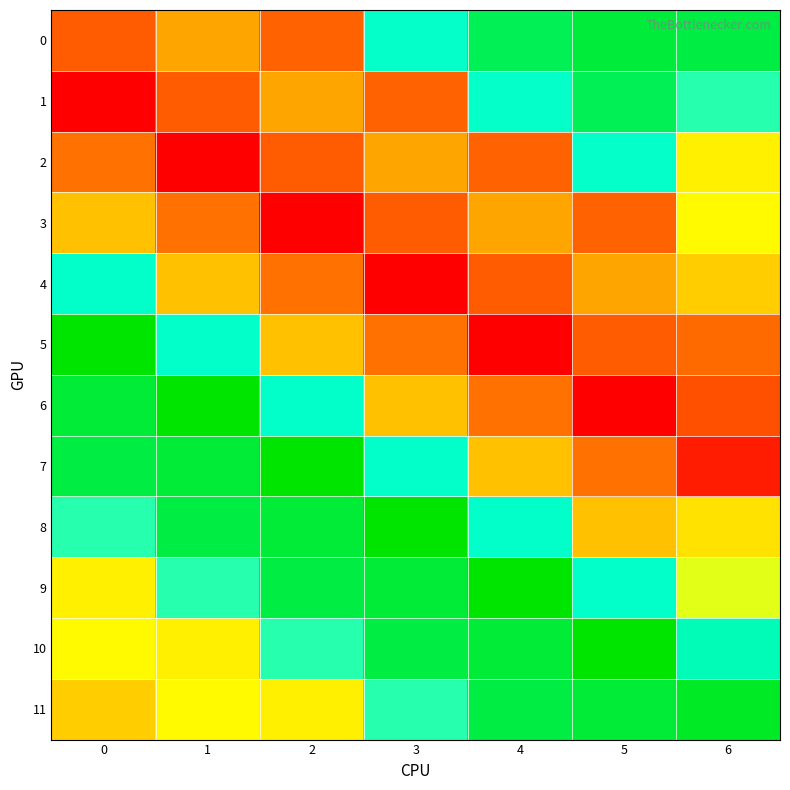

Reading left to right, list all the values displayed in this chart.

0: 0=-298.8	1=-179.7	2=-288.3	3=168.5	4=291.2	5=318.5	6=310.2
1: 0=-449.0	1=-298.8	2=-179.7	3=-288.3	4=168.5	5=291.2	6=140.7
2: 0=-263.6	1=-449.0	2=-298.8	3=-179.7	4=-288.3	5=168.5	6=-57.9
3: 0=-133.8	1=-263.6	2=-449.0	3=-298.8	4=-179.7	5=-288.3	6=-43.0
4: 0=170.0	1=-133.8	2=-263.6	3=-449.0	4=-298.8	5=-179.7	6=-114.2
5: 0=379.1	1=170.0	2=-133.8	3=-263.6	4=-449.0	5=-298.8	6=-274.8
6: 0=322.8	1=379.1	2=170.0	3=-133.8	4=-263.6	5=-449.0	6=-316.5
7: 0=310.2	1=322.8	2=379.1	3=170.0	4=-133.8	5=-263.6	6=-401.0
8: 0=140.7	1=310.2	2=322.8	3=379.1	4=170.0	5=-133.8	6=-80.4
9: 0=-57.9	1=140.7	2=310.2	3=322.8	4=379.1	5=170.0	6=-11.1
10: 0=-43.0	1=-57.9	2=140.7	3=310.2	4=322.8	5=379.1	6=194.0
11: 0=-114.2	1=-43.0	2=-57.9	3=140.7	4=310.2	5=322.8	6=339.4